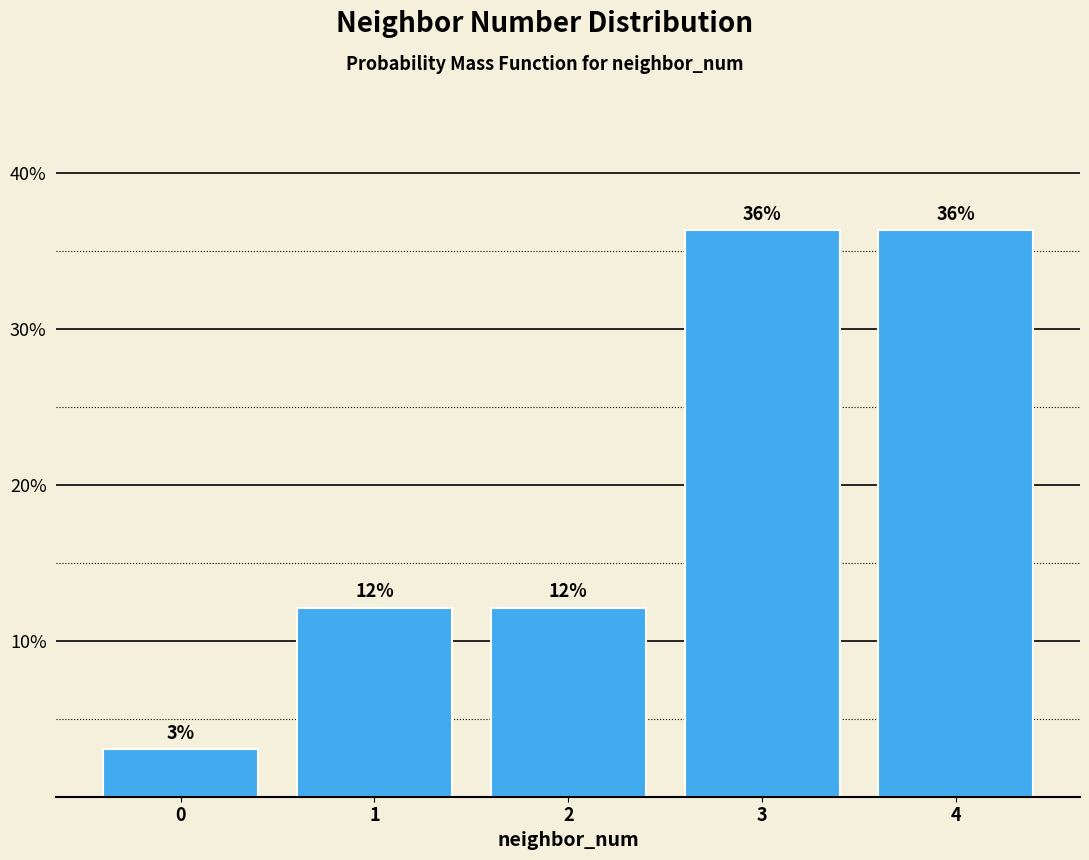

Does the chart contain any negative values?

No